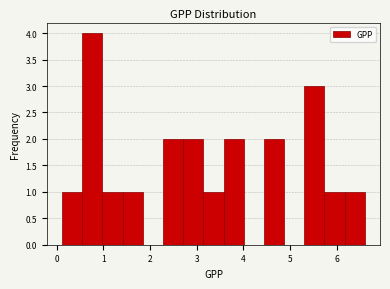

Which range on the x-axis has the tallest bar?

0.5 to 1.0